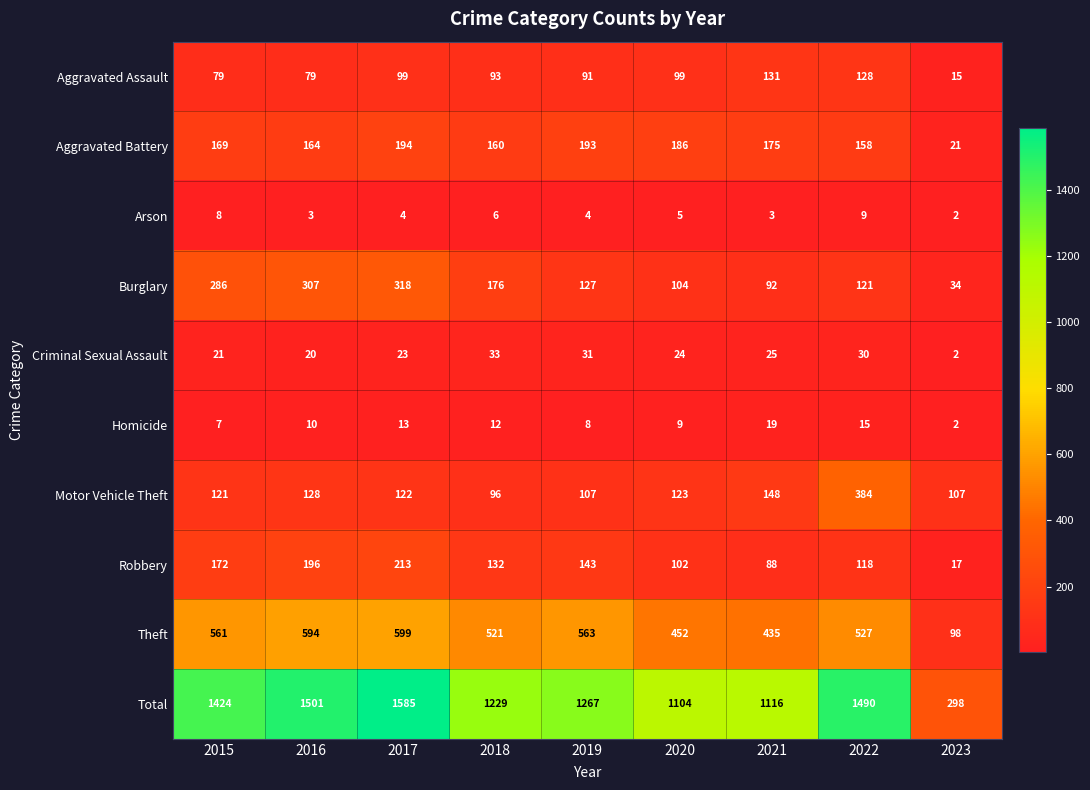

At how many categories does at least one series exceed 950?

8